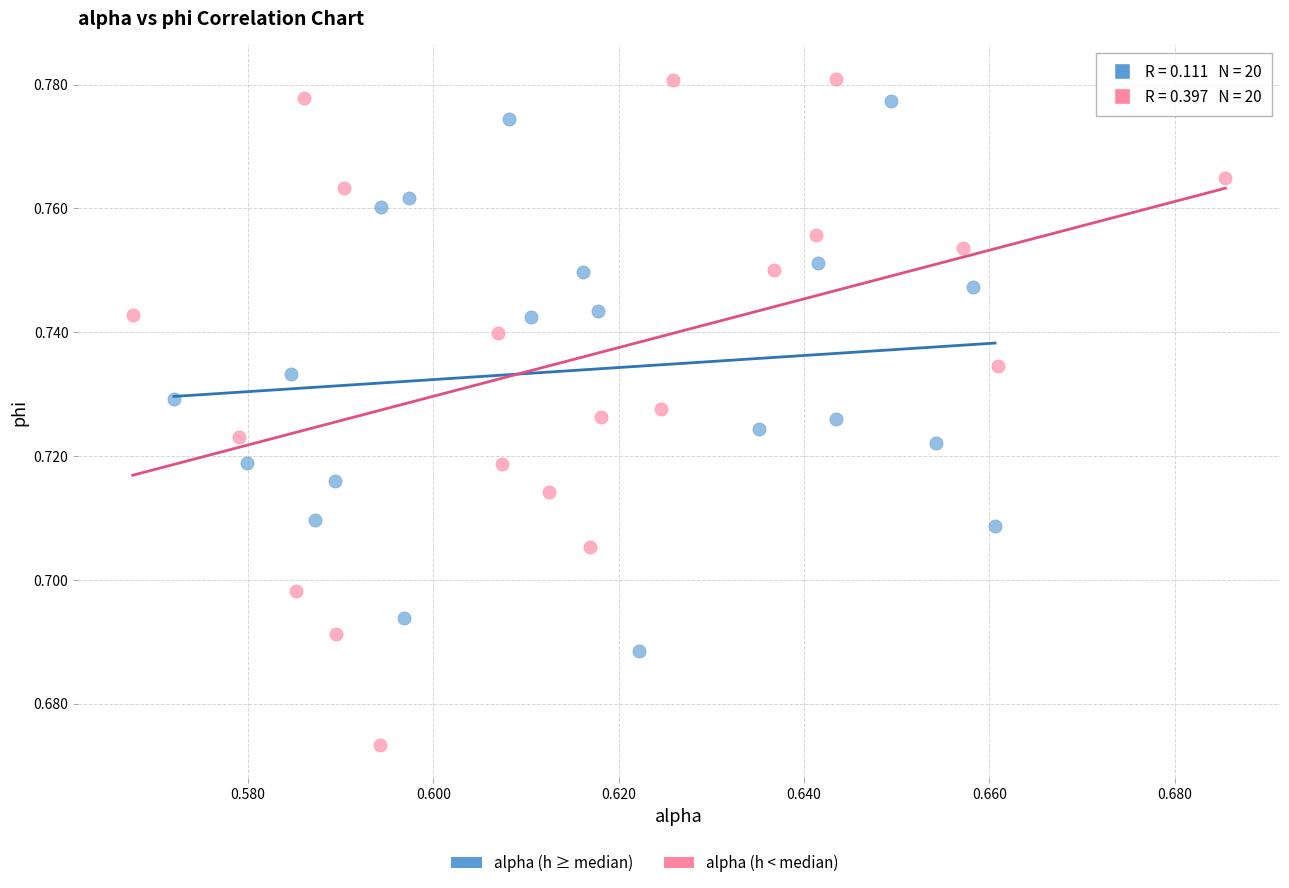

Which series has the widest spread of Y values?

alpha (h < median)